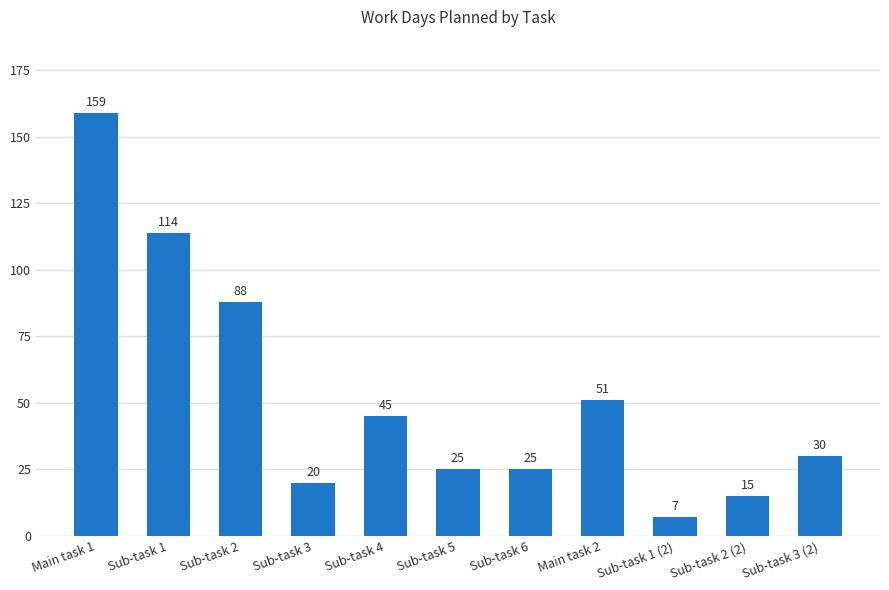

Read the value at Sub-task 2, to the nearest 50.

100